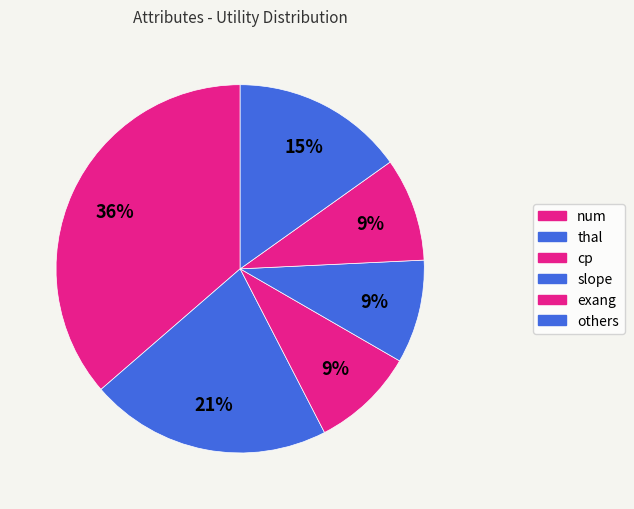

Count the number of slices in the pie.

6